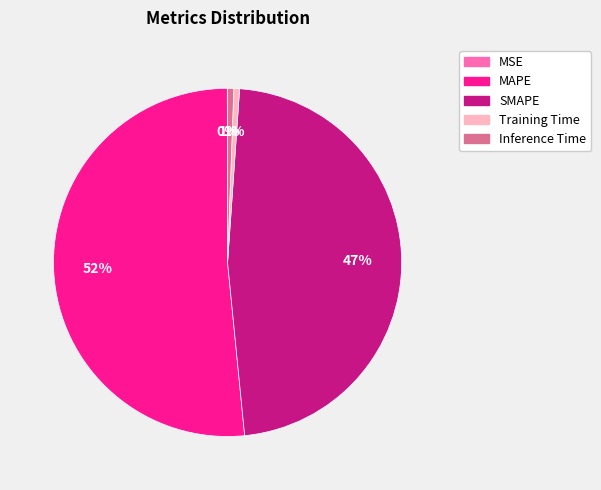

Do Training Time and Inference Time together represent more than half of the pie?

No